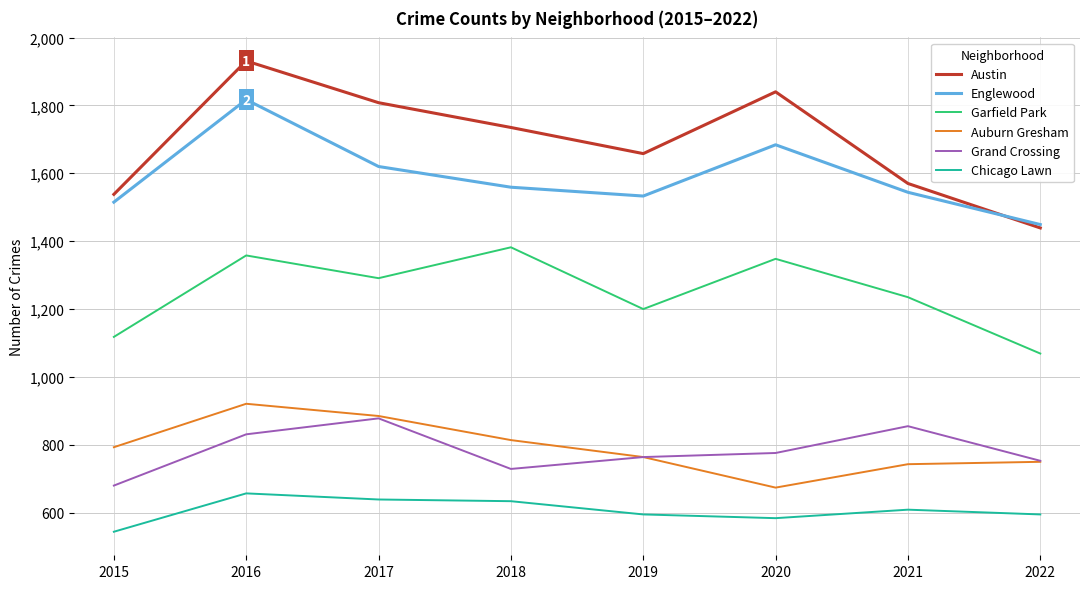

At how many categories does at least one series exceed 1145?

8